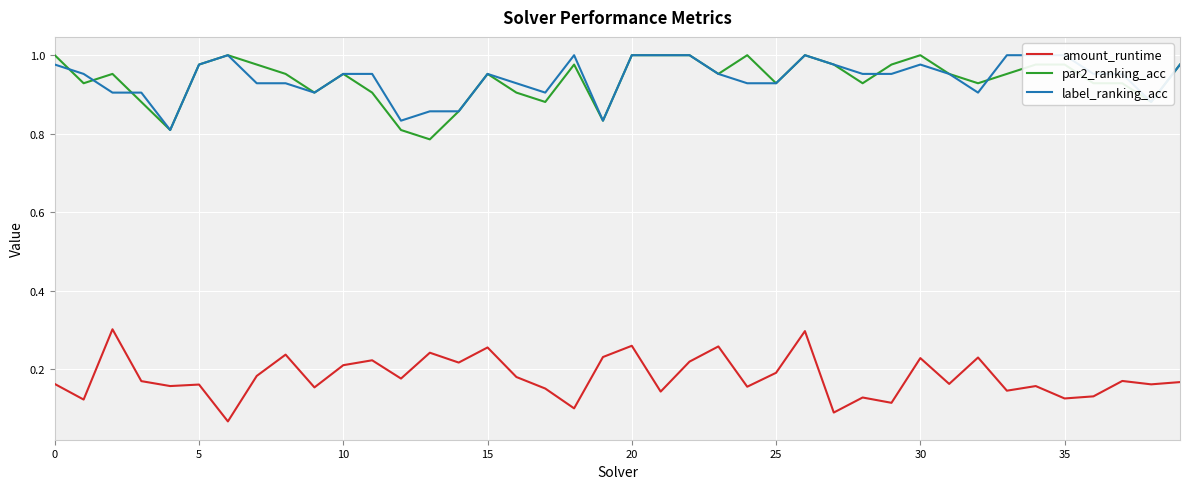

At which category is the sum across all series the highest?

26